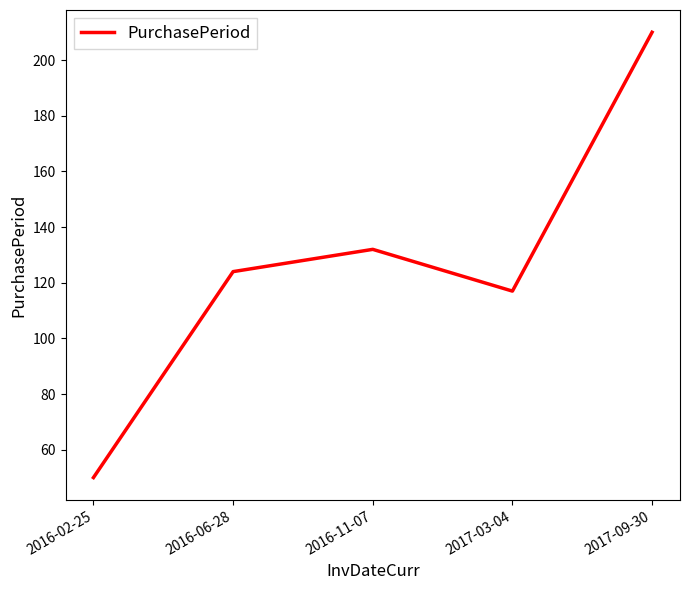

Is it true that the value at 2017-09-30 is 315?

False